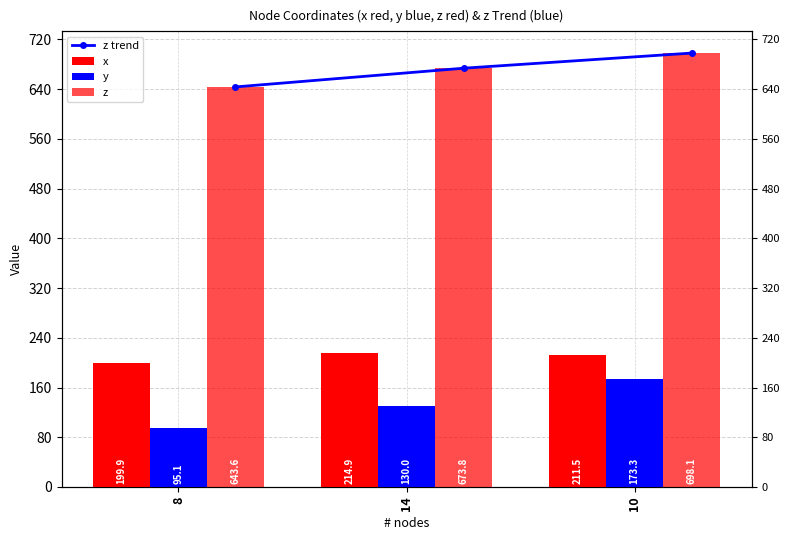

Rank the categories by y value from highest to lowest.

10, 14, 8